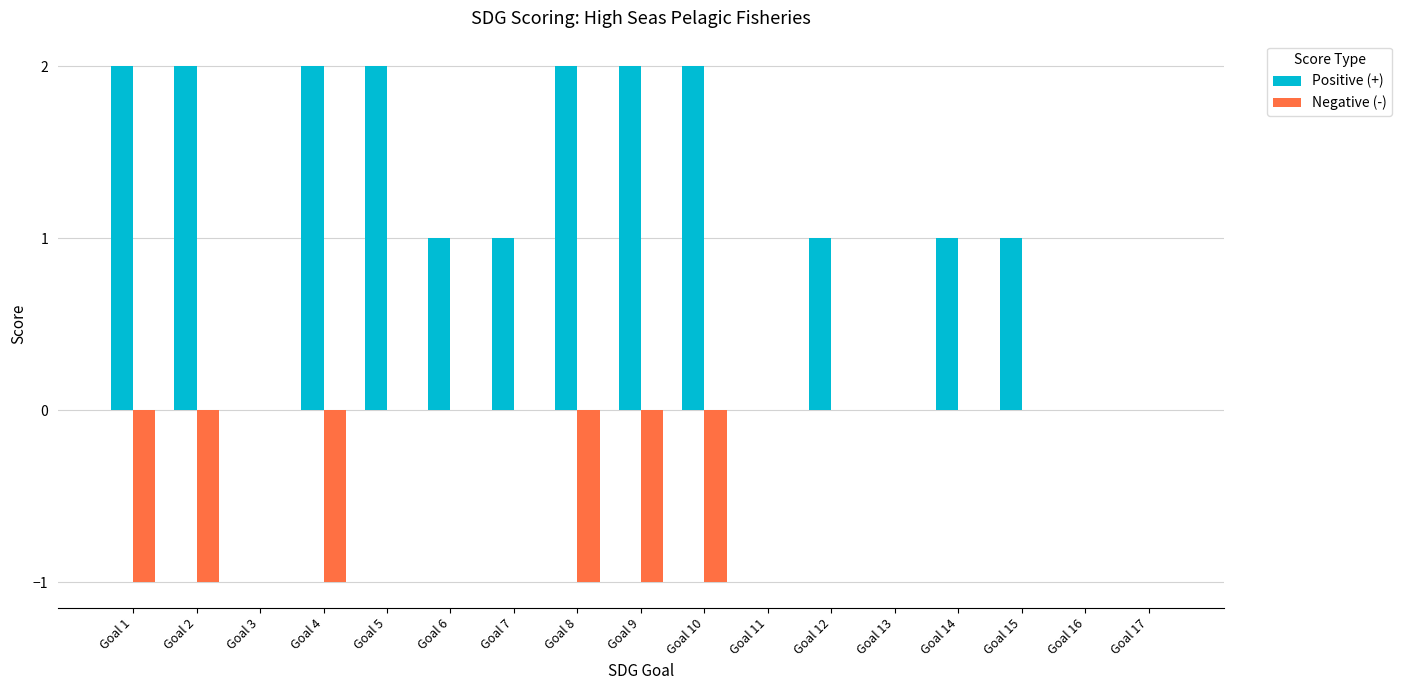

Is it true that Positive (+) equals 3 at Goal 9?

False